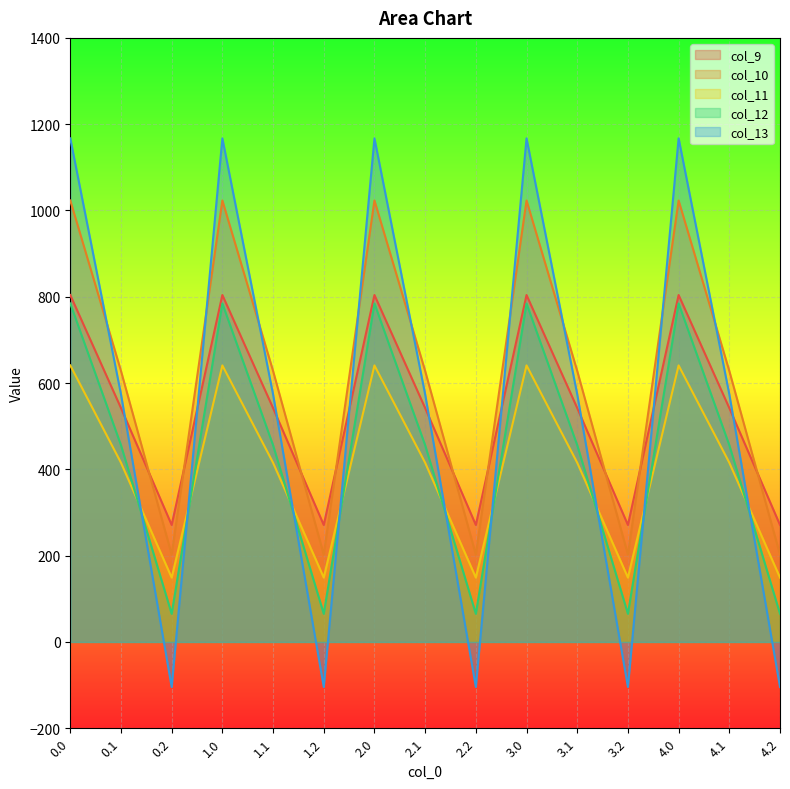

Count the number of categories in the chart.

15